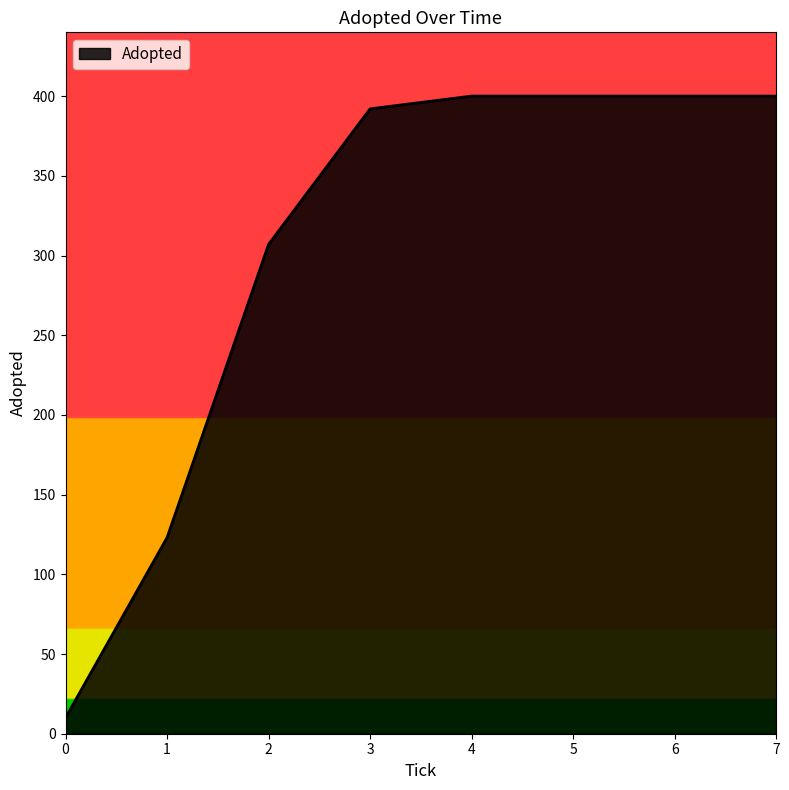

The value at 1 is 196. True or false?

False